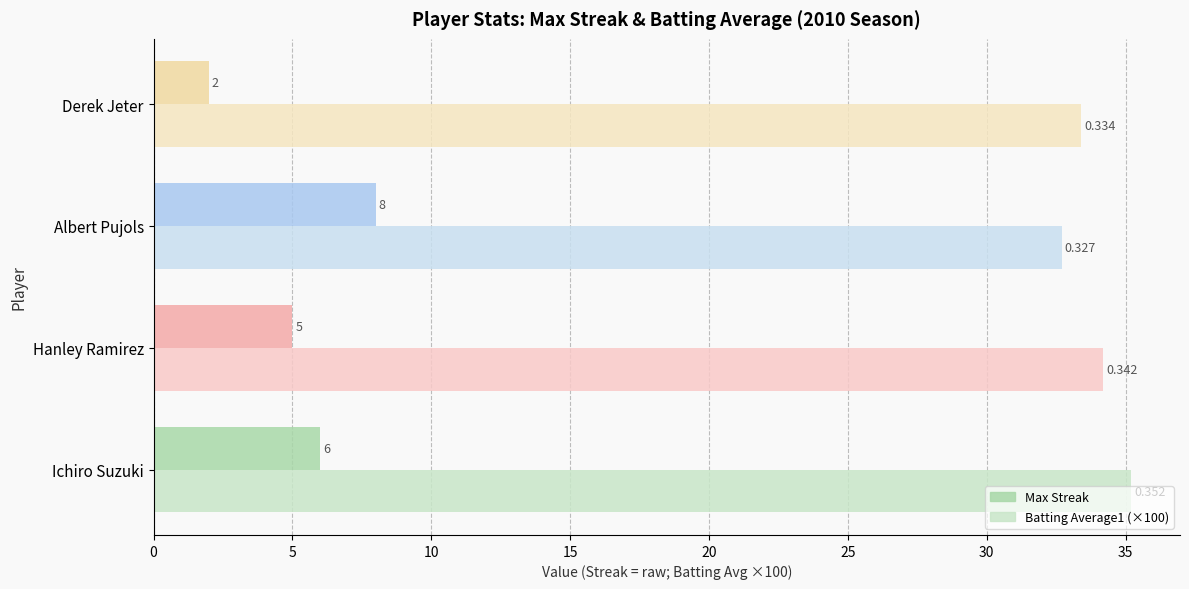

List the series in order of their overall mean, highest first.

Batting Average1 (×100), Max Streak